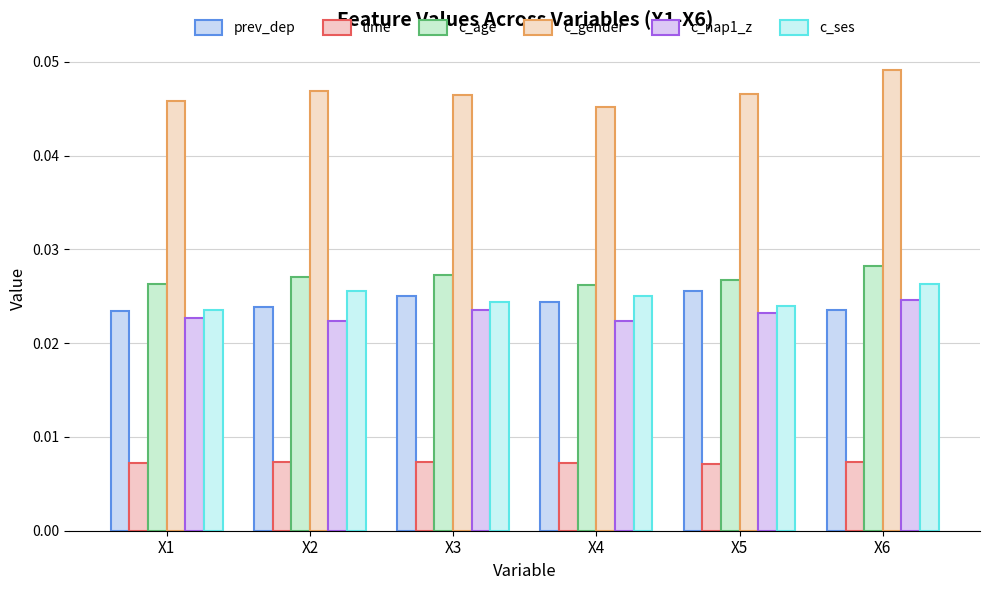

What are all the series names shown in the legend?

prev_dep, time, c_age, c_gender, c_nap1_z, c_ses